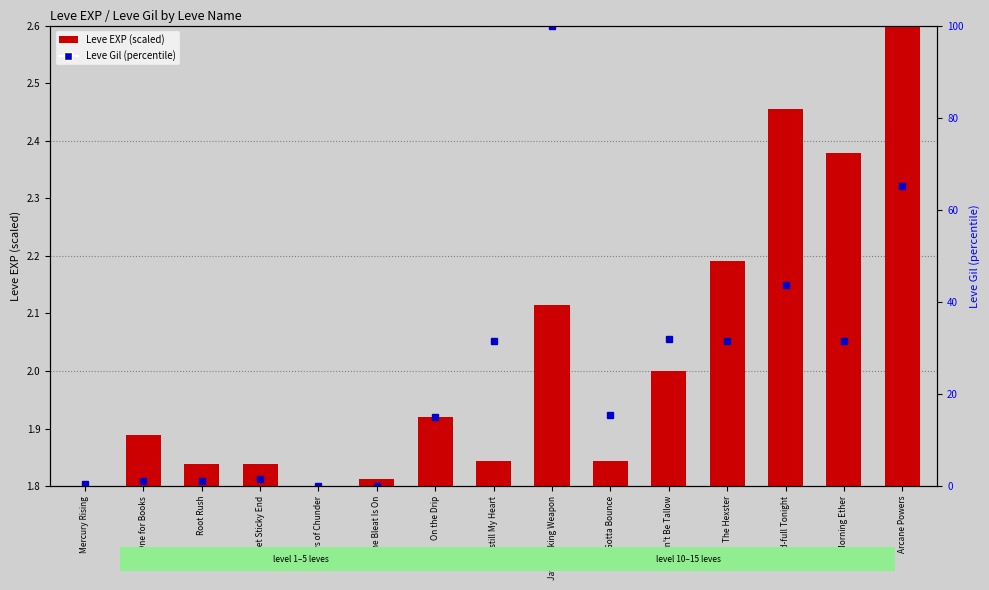

What is the difference between the values at Met Sticky End and Jawbreaking Weapon?

0.3